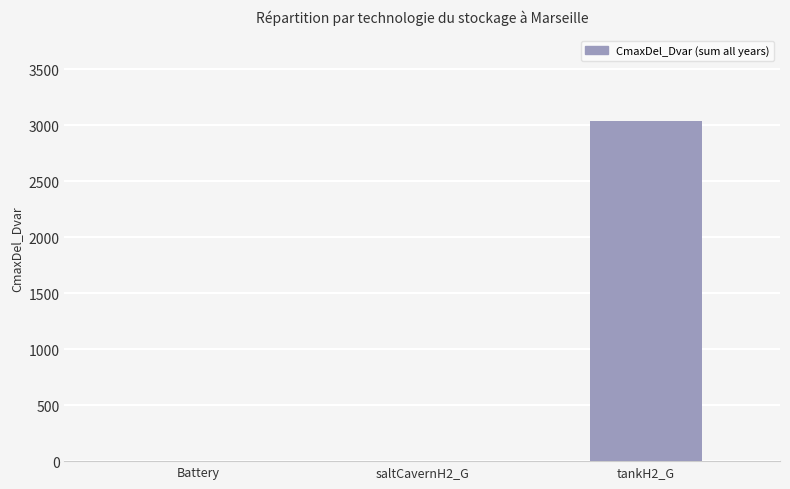

What is the sum of all values?

3041.3